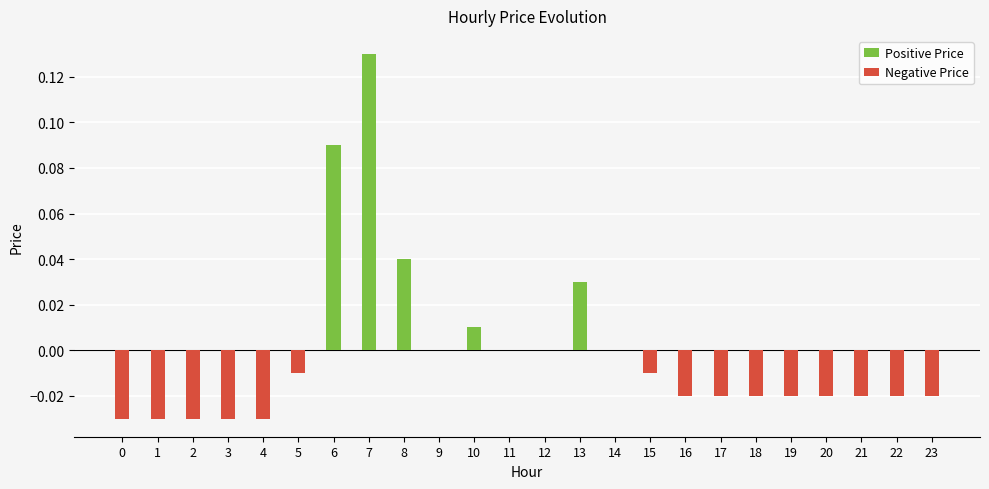

What is the highest value of the Positive Price series?

0.1